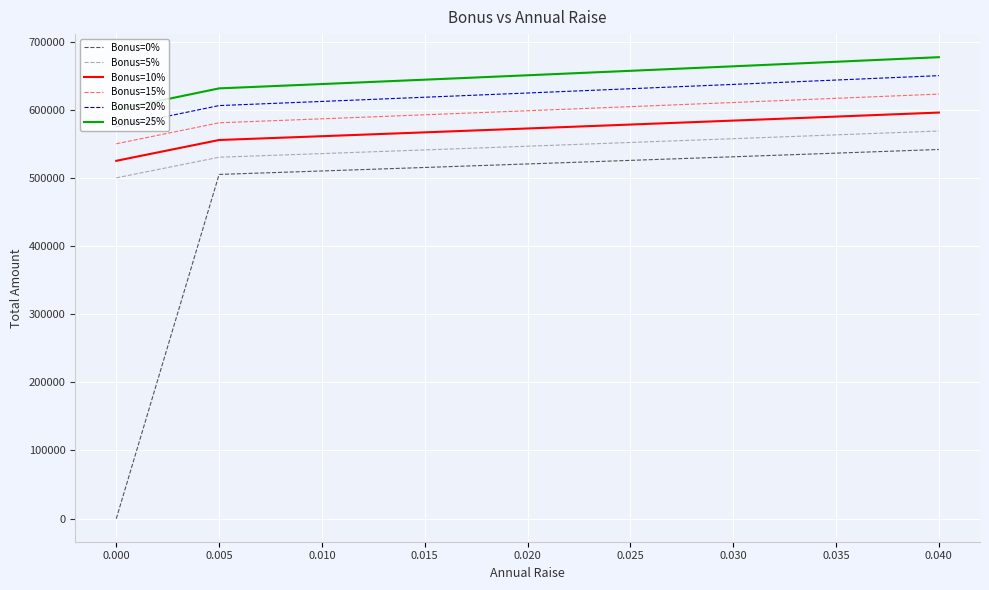

Rank the series at 0.025 from lowest to highest value.

Bonus=0%, Bonus=5%, Bonus=10%, Bonus=15%, Bonus=20%, Bonus=25%